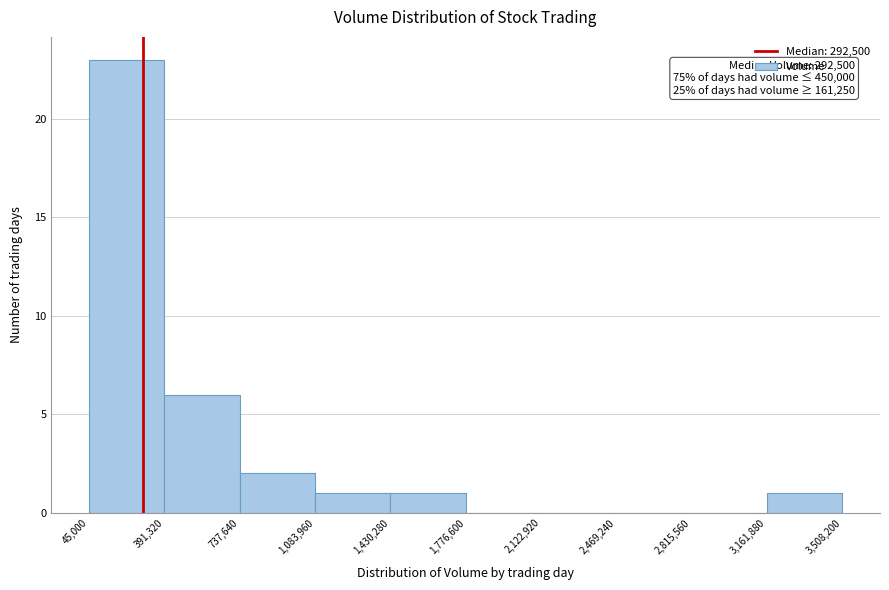

Which range on the x-axis has the tallest bar?

45,000 to 391,320